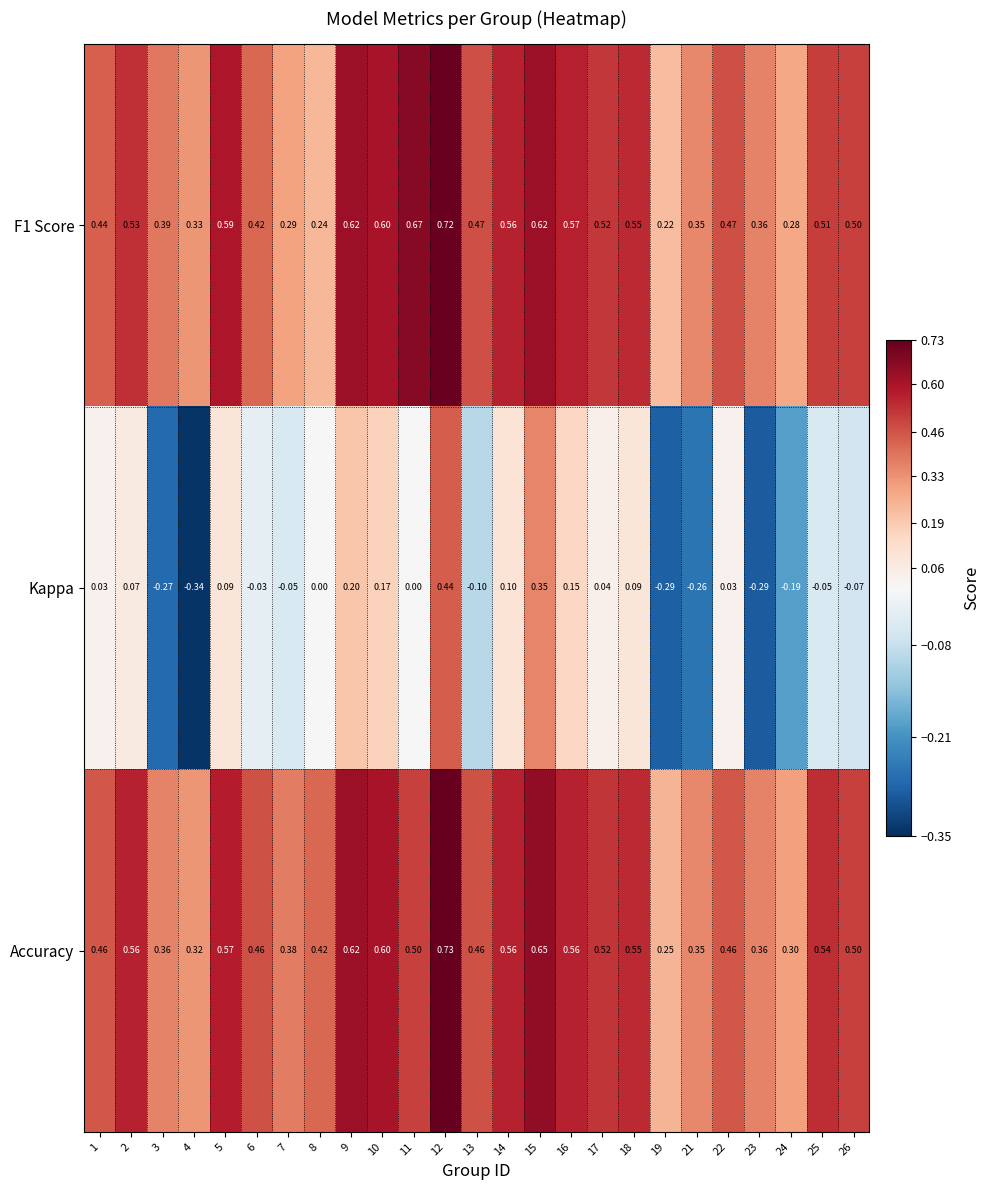

Is the value of Accuracy at 10 greater than the value of Kappa at 11?

Yes